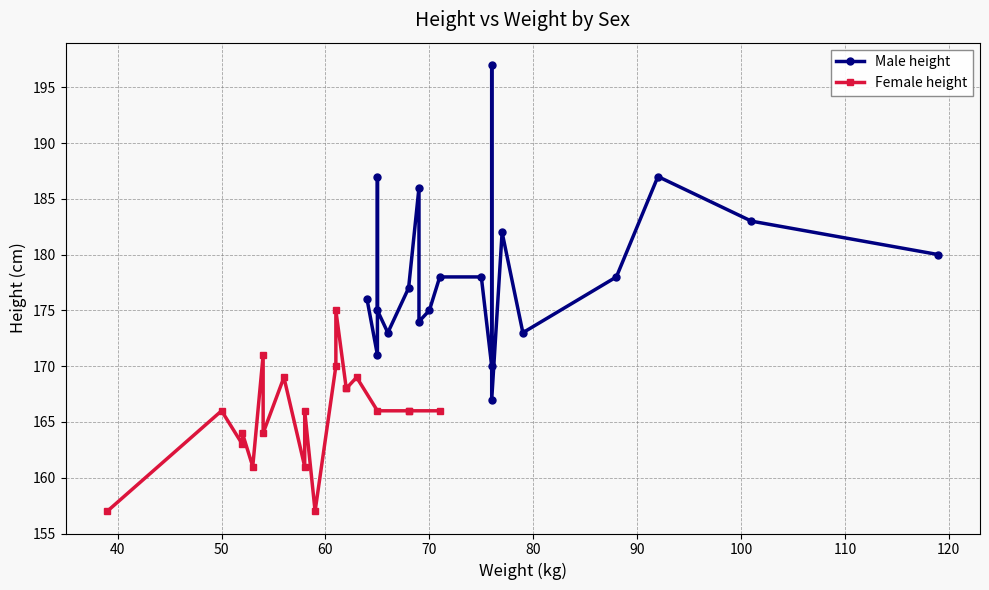

What is the highest value of the Male height series?

197